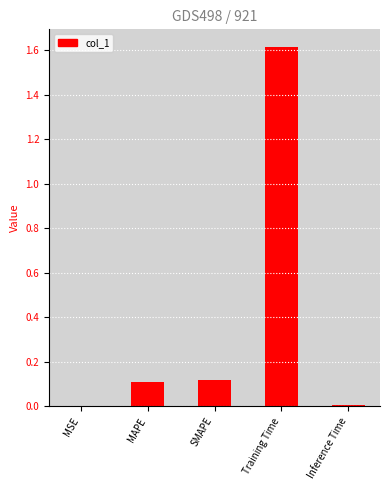

The chart shows a value of 2.6 at Training Time. True or false?

False